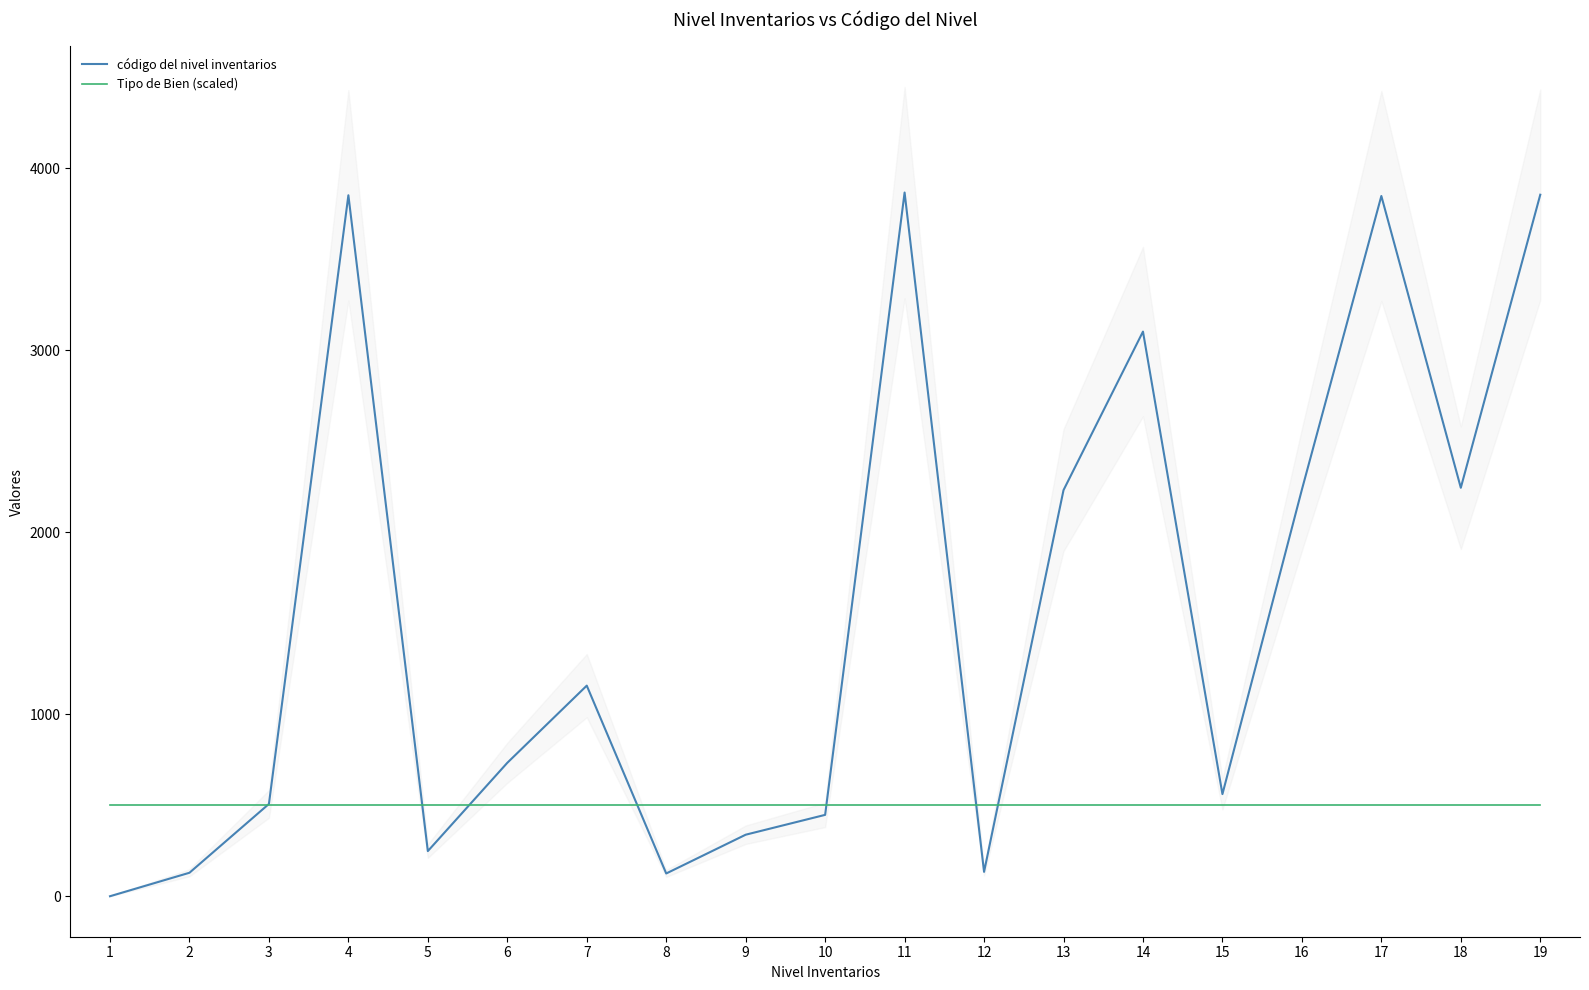

Where is the first local maximum for código del nivel inventarios?

4